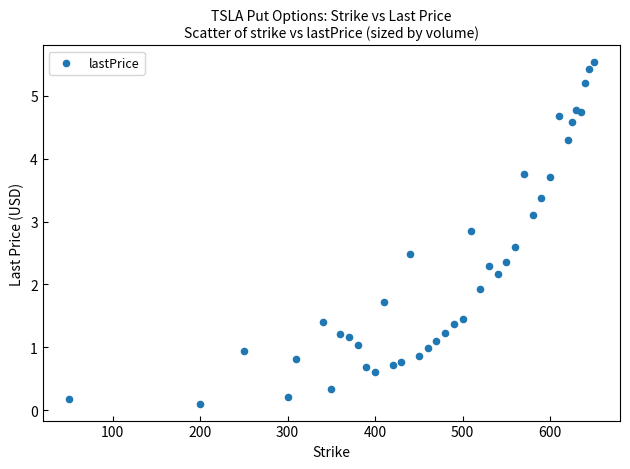

What Y value in the scatter plot is closest to 2?

1.9